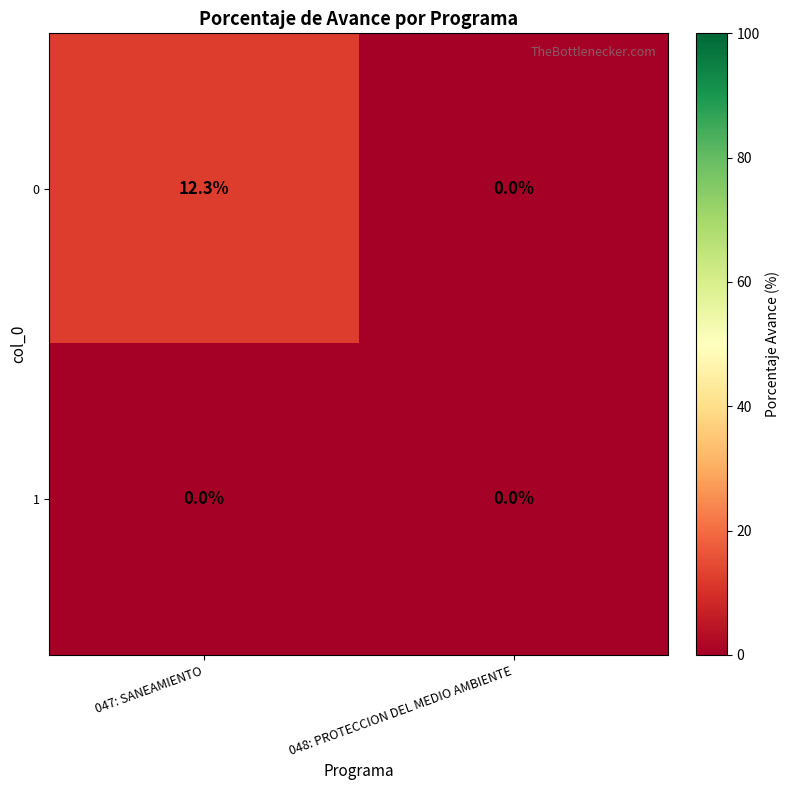

The value of 0 at 048: PROTECCION DEL MEDIO AMBIENTE is 7.5. True or false?

False